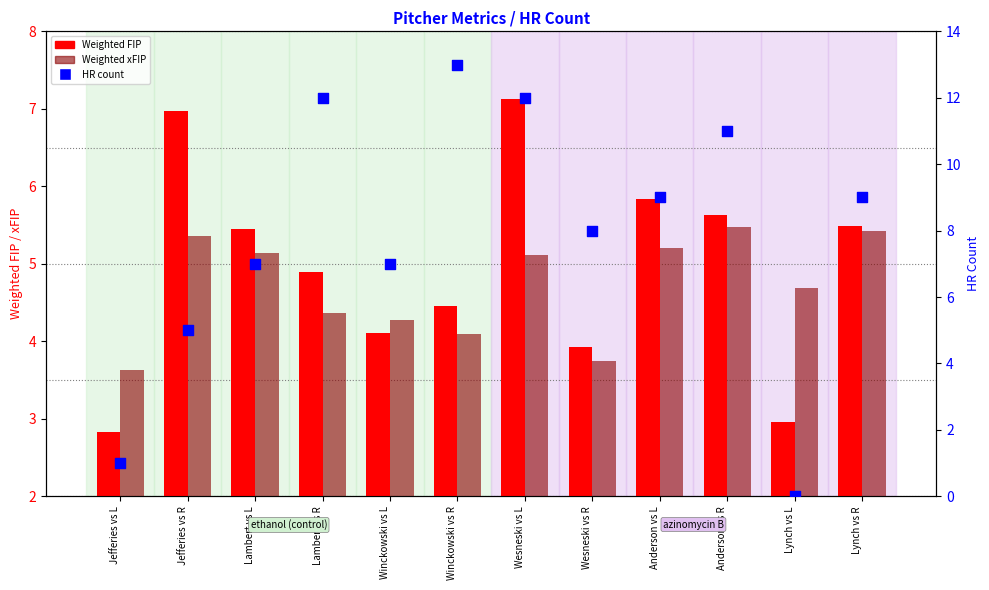

Is the value of Weighted xFIP at Lambert vs L greater than the value of HR count at Lambert vs R?

No